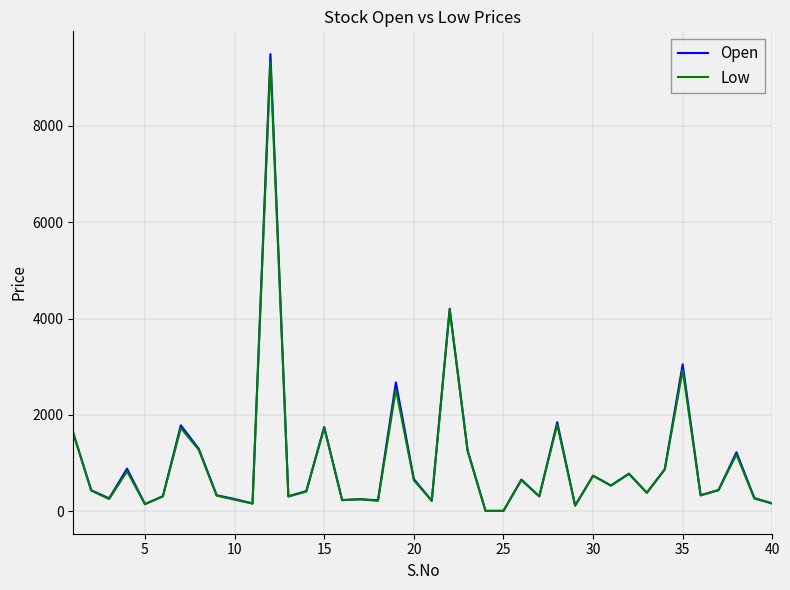

What is the greatest value displayed?

9486.0